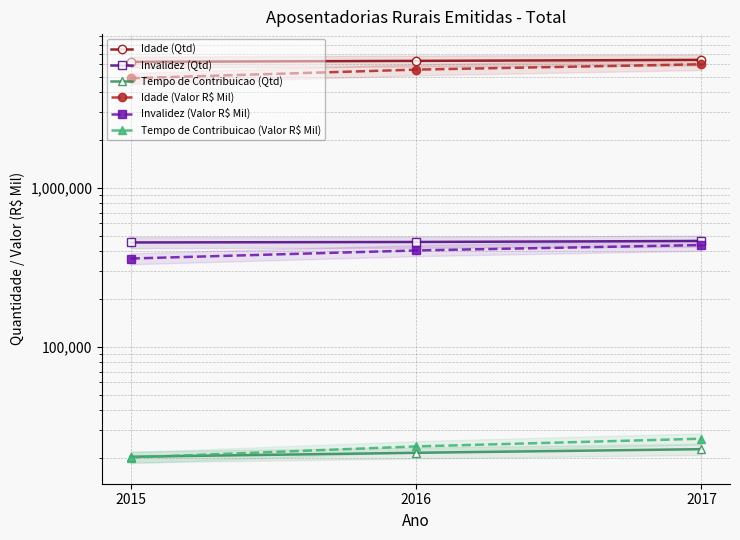

Which category has the highest value in the Invalidez (Qtd) series?

2017